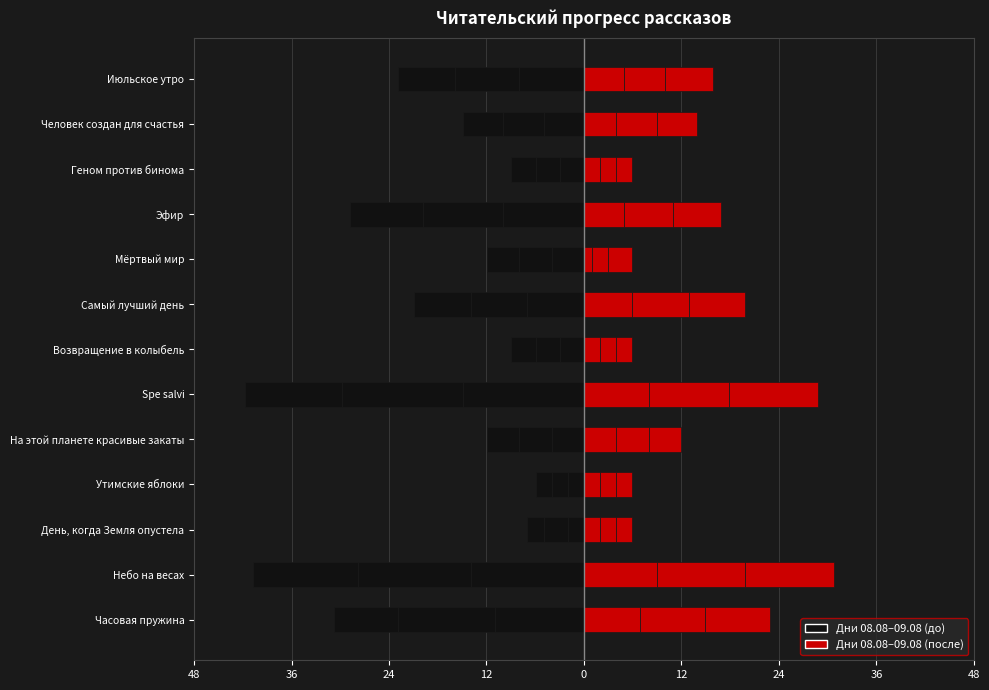

How many bars are there in each group?

2